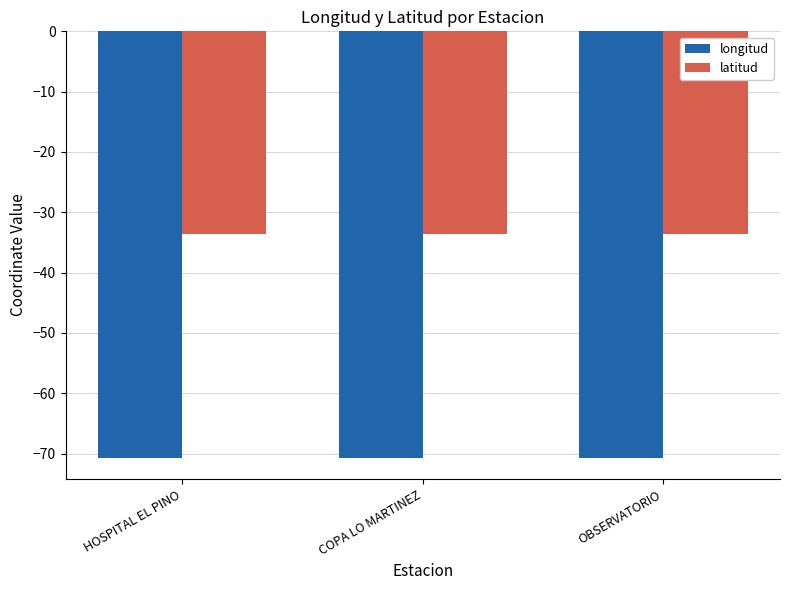

Reading left to right, extract all data points from this chart.

longitud: -70.7	-70.7	-70.7
latitud: -33.6	-33.6	-33.6